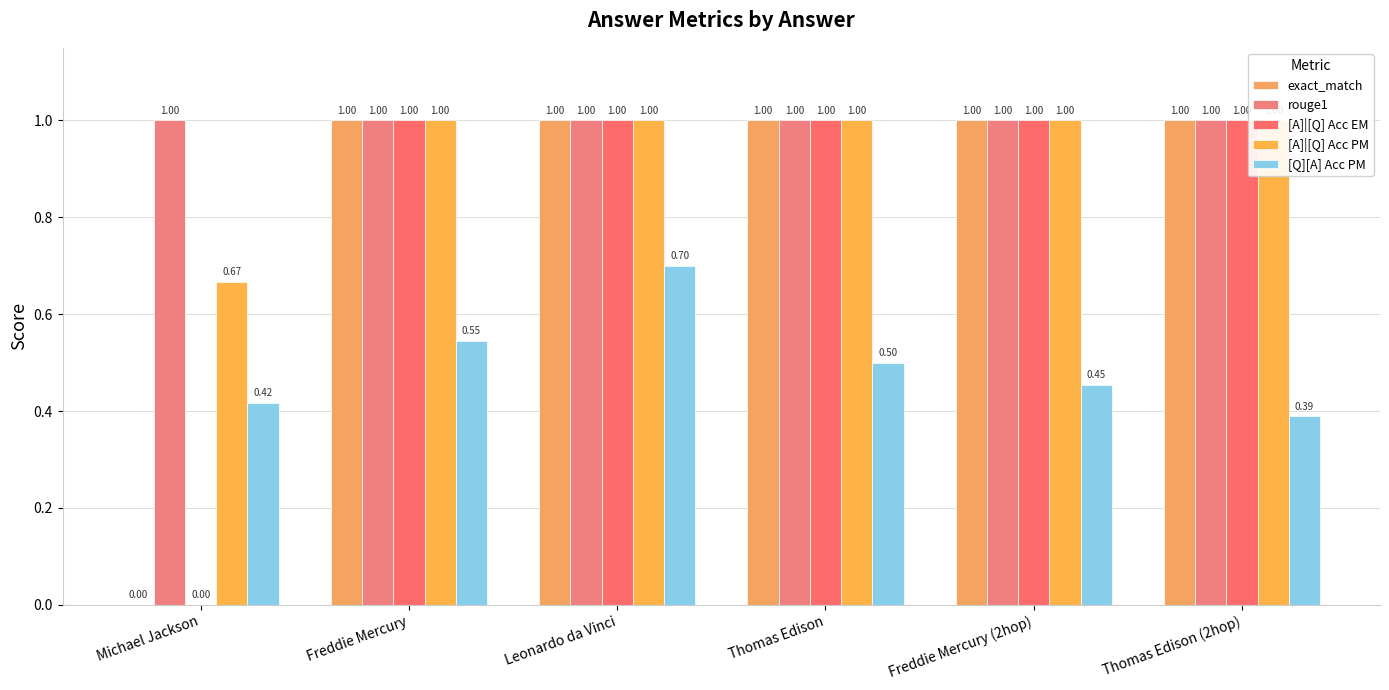

The exact_match series shows 1.0 at Freddie Mercury (2hop). True or false?

True